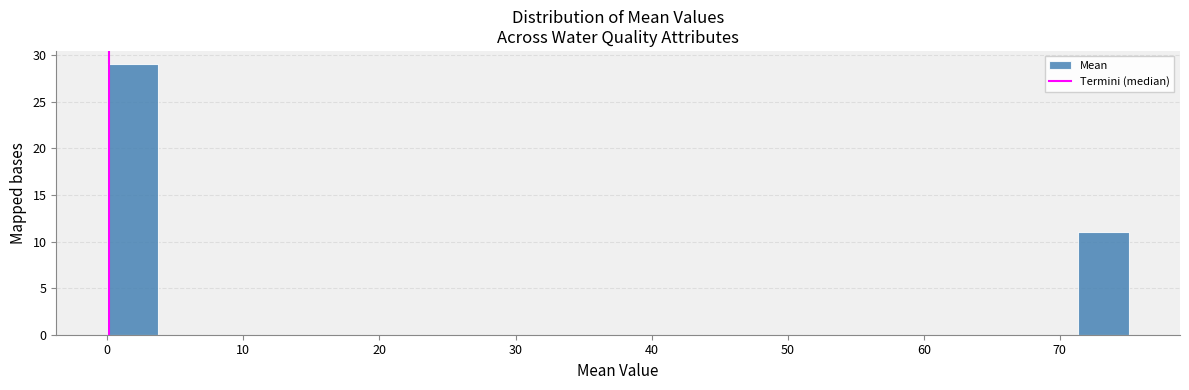

Around what value on the x-axis is the tallest bar? Give the approximate position of its centre, as read against the axis.

2